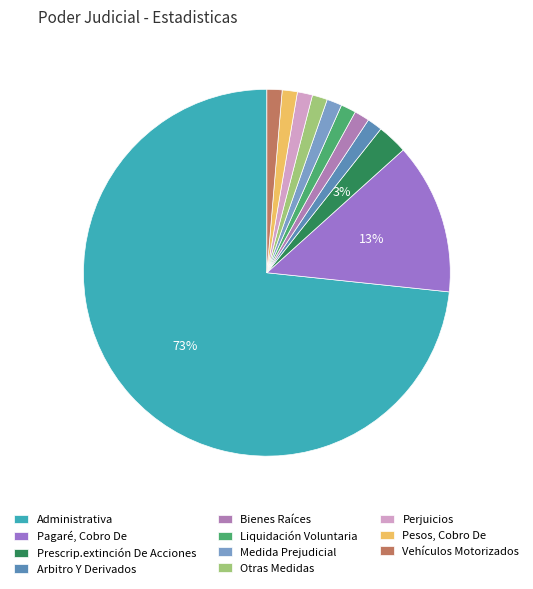

Count the number of slices in the pie.

11